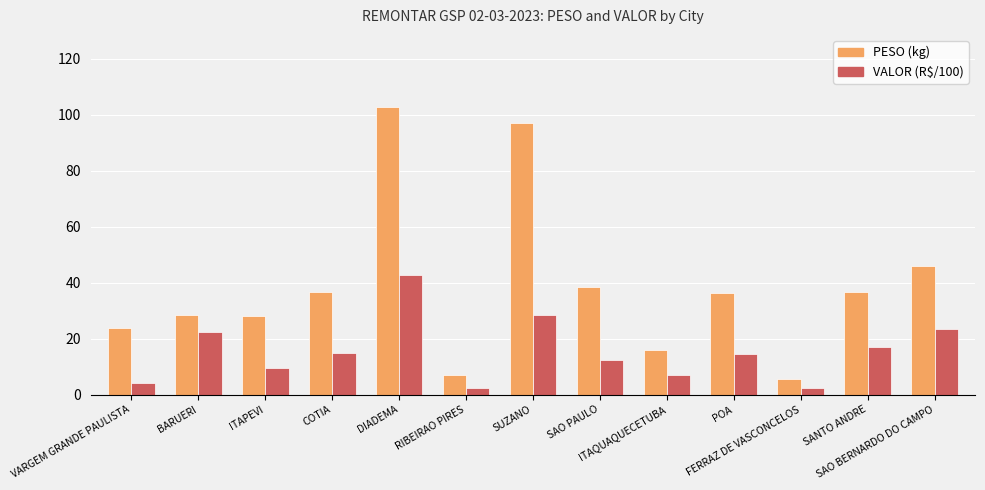

What is the average value of the PESO (kg) series?

38.6